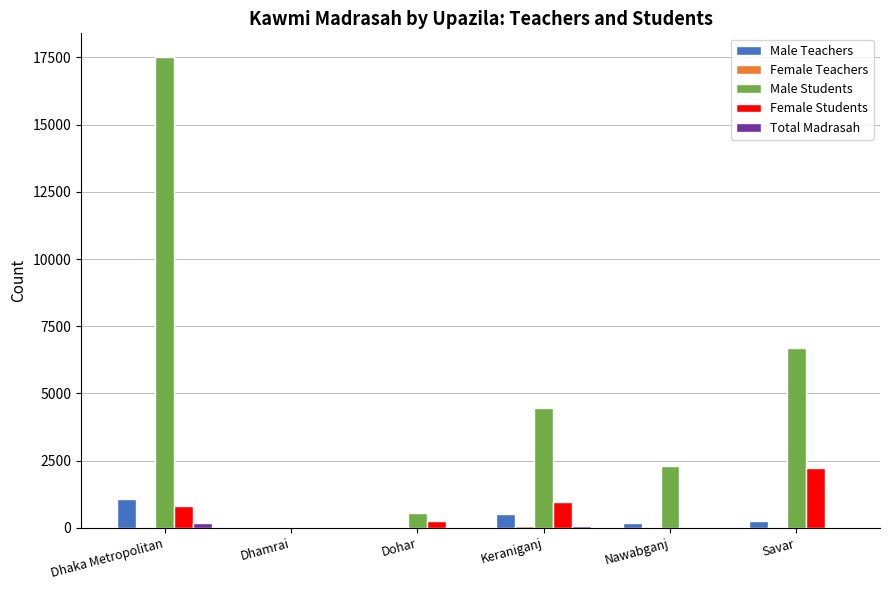

Is it true that Male Students equals 540 at Dohar?

True